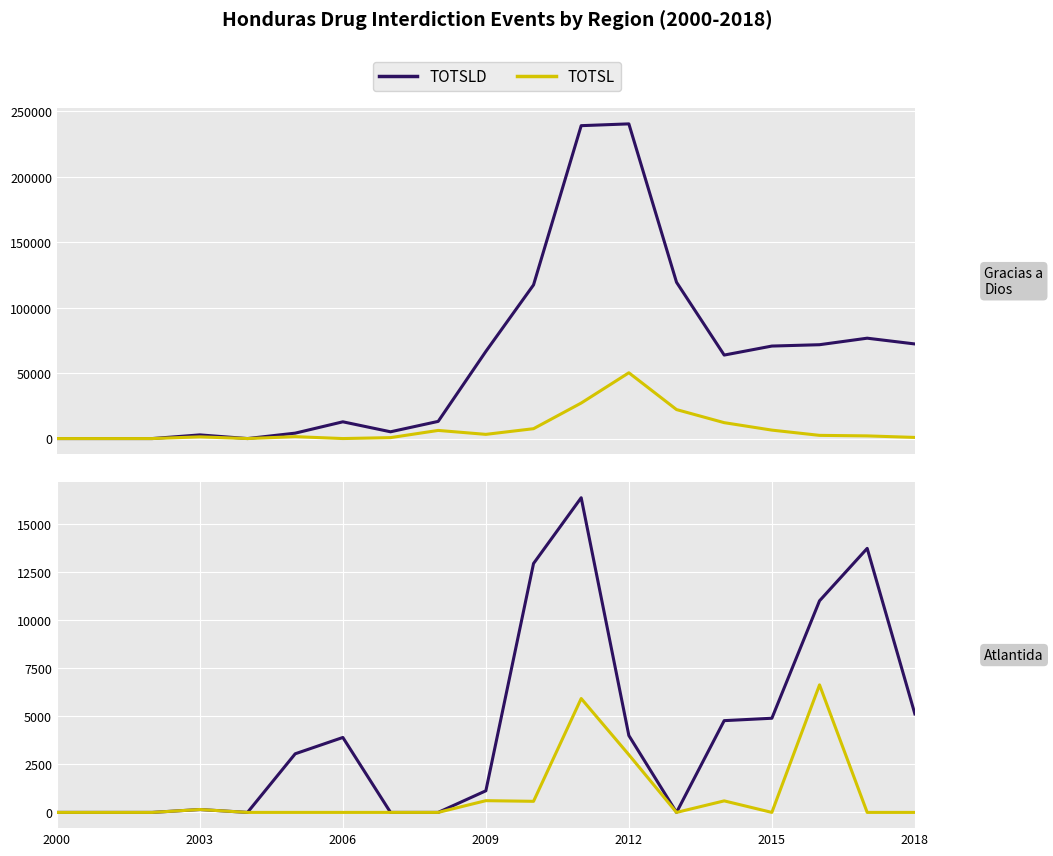

Is the value of TOTSLD at 2003 greater than the value of TOTSL at 10?

No